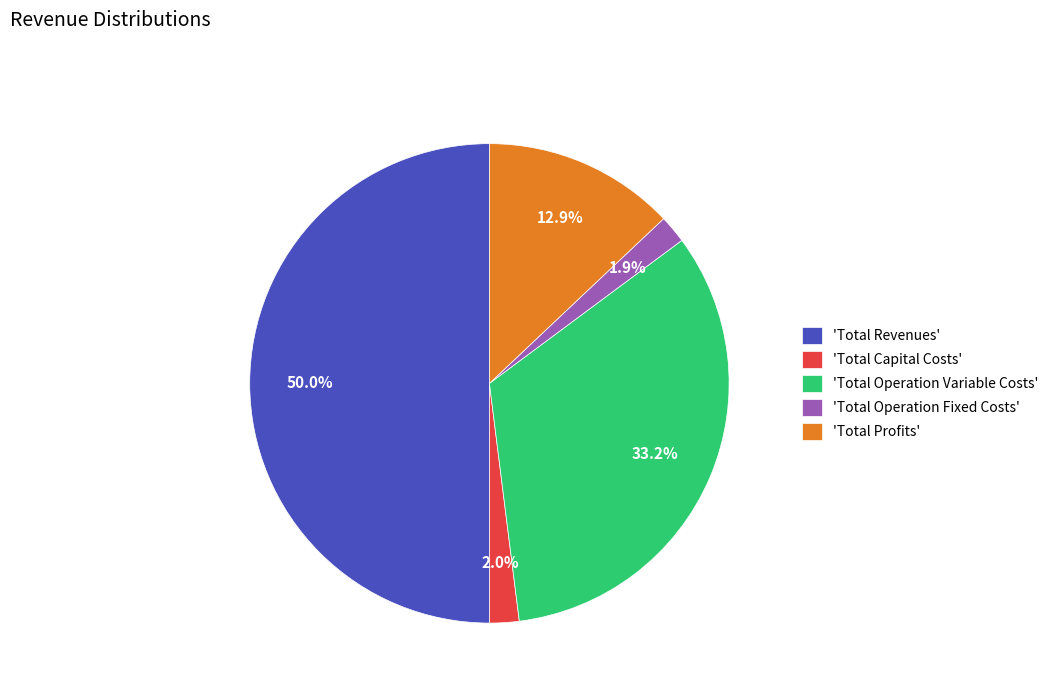

Which slice is the largest?

'Total Revenues'